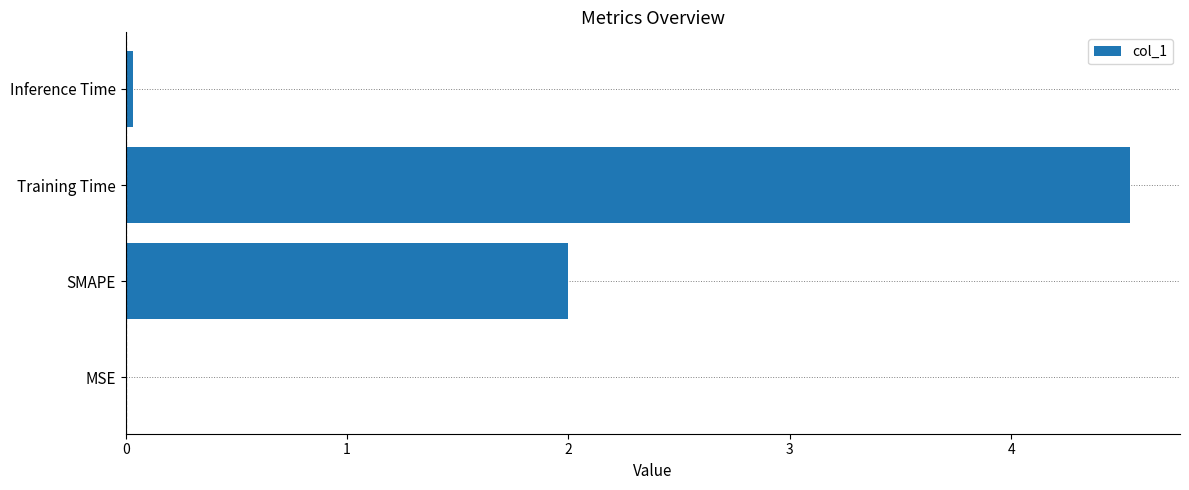

At which label is the value closest to 2?

SMAPE